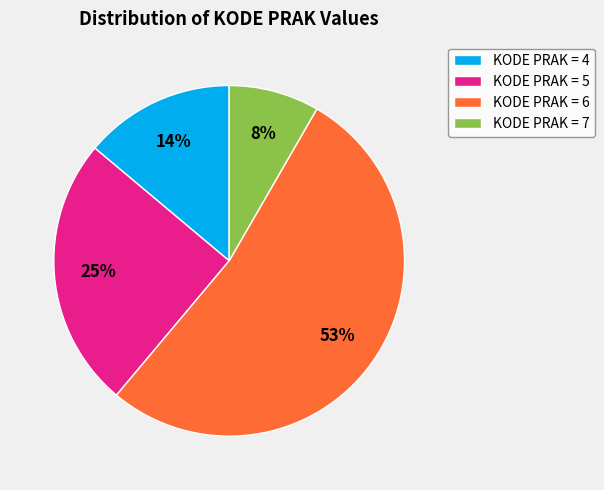

What is the majority slice?

KODE PRAK = 6